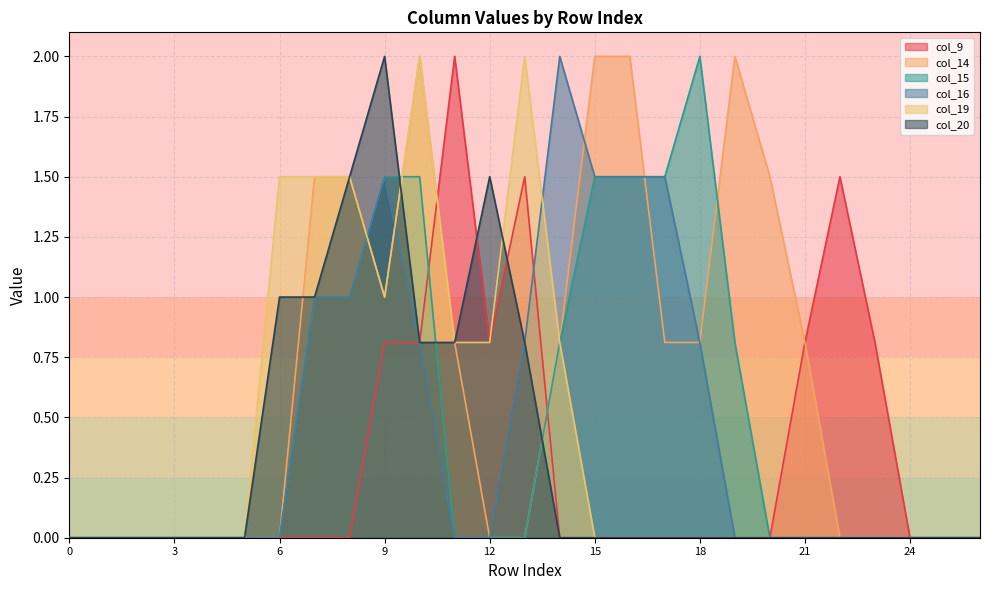

Between 9 and 18, which series saw the biggest shift?

col_20